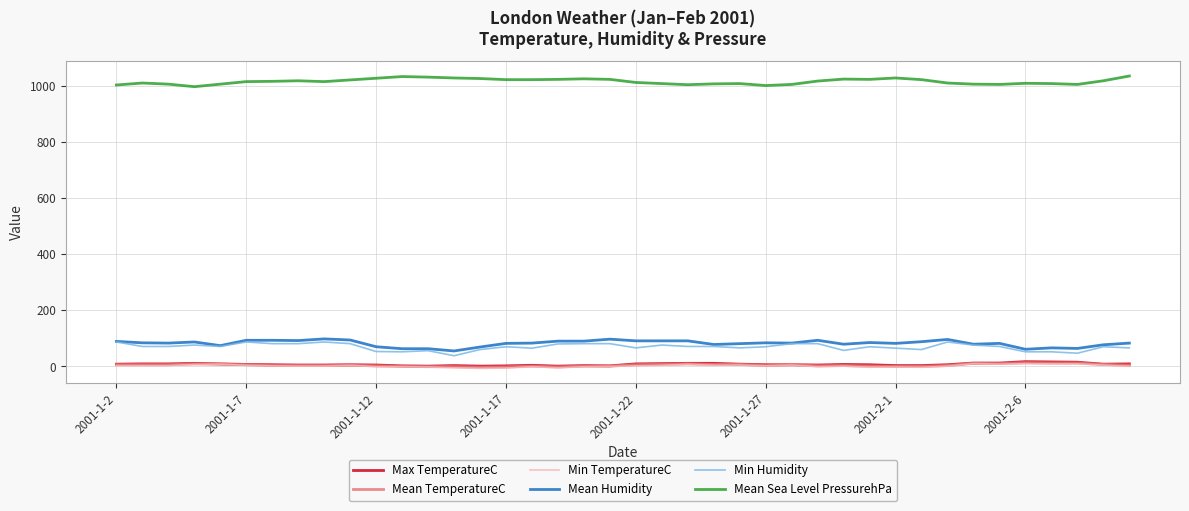

True or false: Mean TemperatureC and Mean Humidity cross at least once.

False